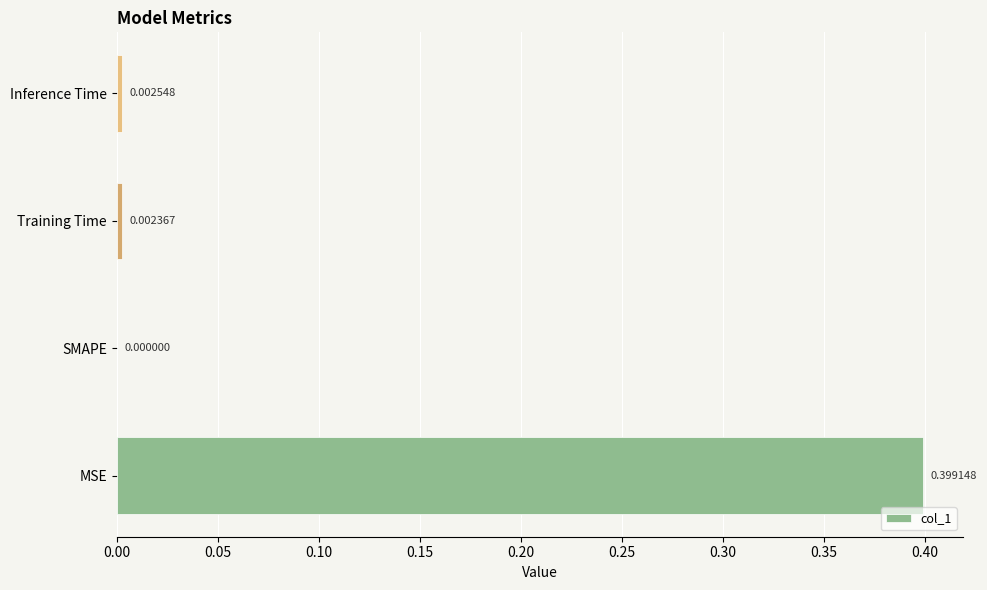

How many data points are above 0?

3